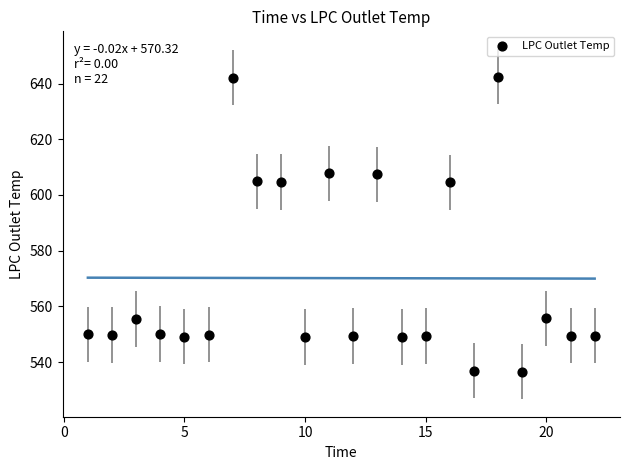

What is the range of X values (max minus min)?

21.0